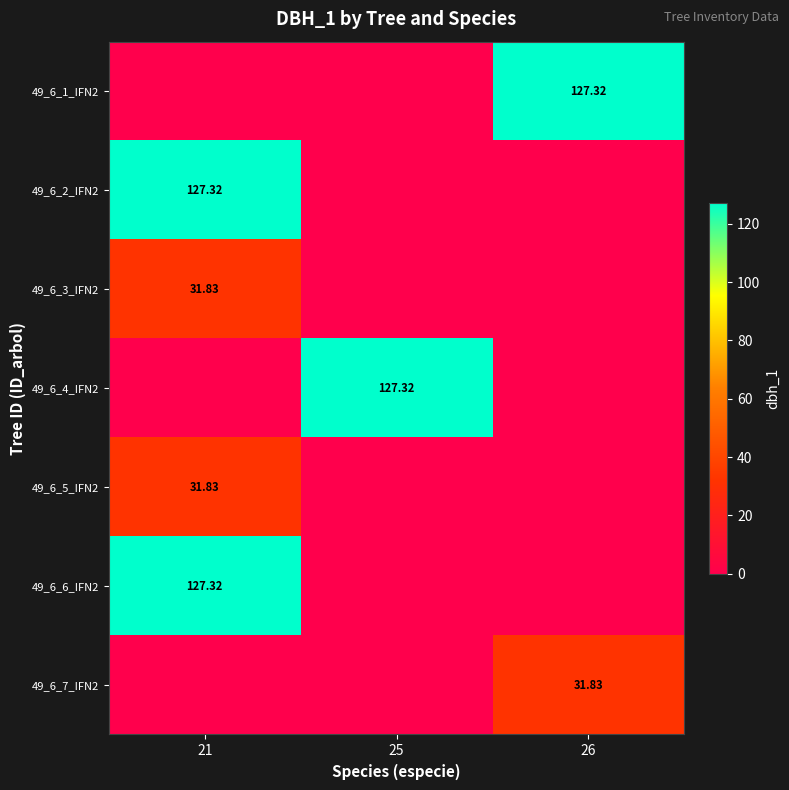

What is the difference between the 49_6_2_IFN2 values at 21 and 25?

127.3